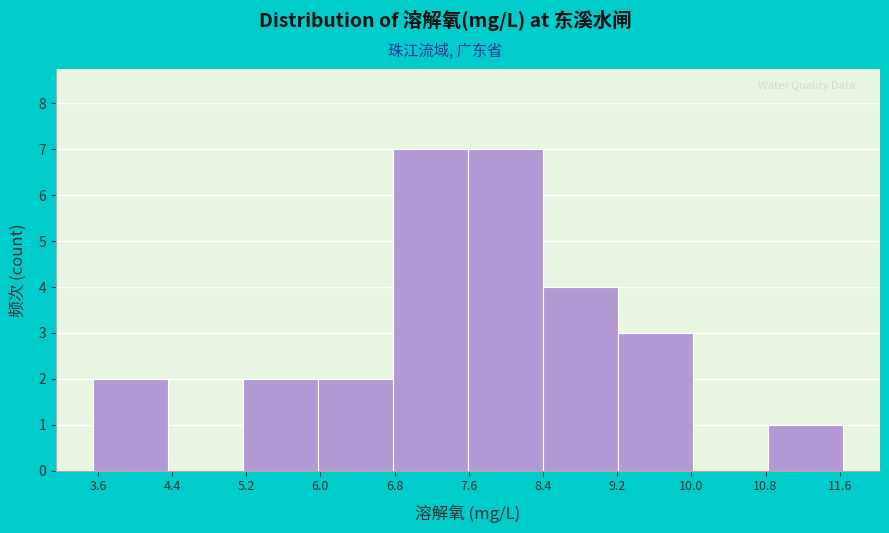

Reading left to right, transcribe this chart: for each bar, give the range it covers on the x-axis and its height. Neither the bar edges nor the heights are printed on the chart, so give them approximately, as read against the axes.

3.6 to 4.4: 2
4.4 to 5.2: 0
5.2 to 6.0: 2
6.0 to 6.8: 2
6.8 to 7.6: 7
7.6 to 8.4: 7
8.4 to 9.2: 4
9.2 to 10.0: 3
10.0 to 10.8: 0
10.8 to 11.6: 1